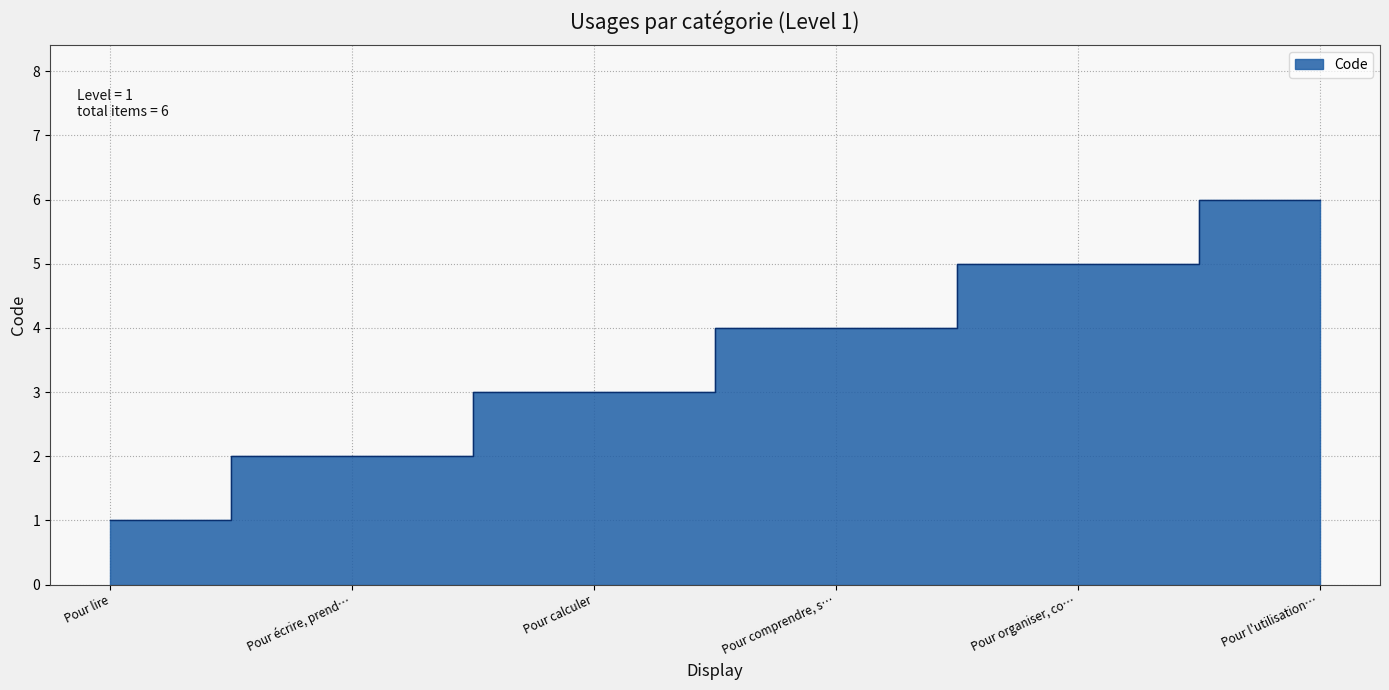

List the labels in order of value, largest first.

Pour l'utilisation…, Pour organiser, co…, Pour comprendre, s…, Pour calculer, Pour écrire, prend…, Pour lire